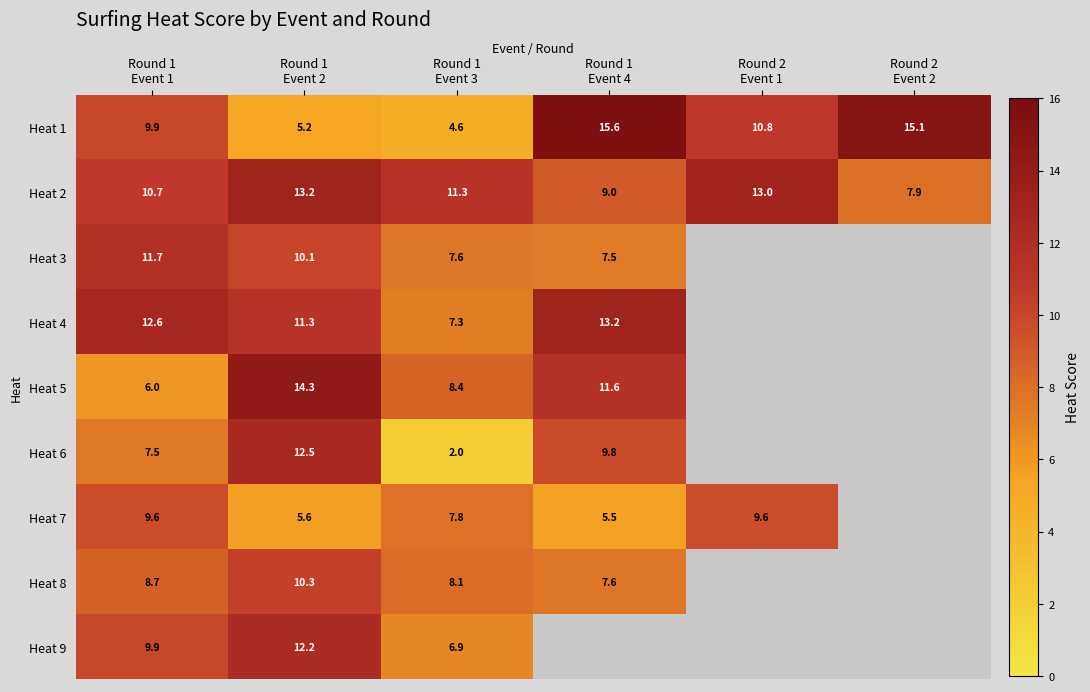

Which category has the lowest value in the Heat 9 series?

Round 1 Event 4